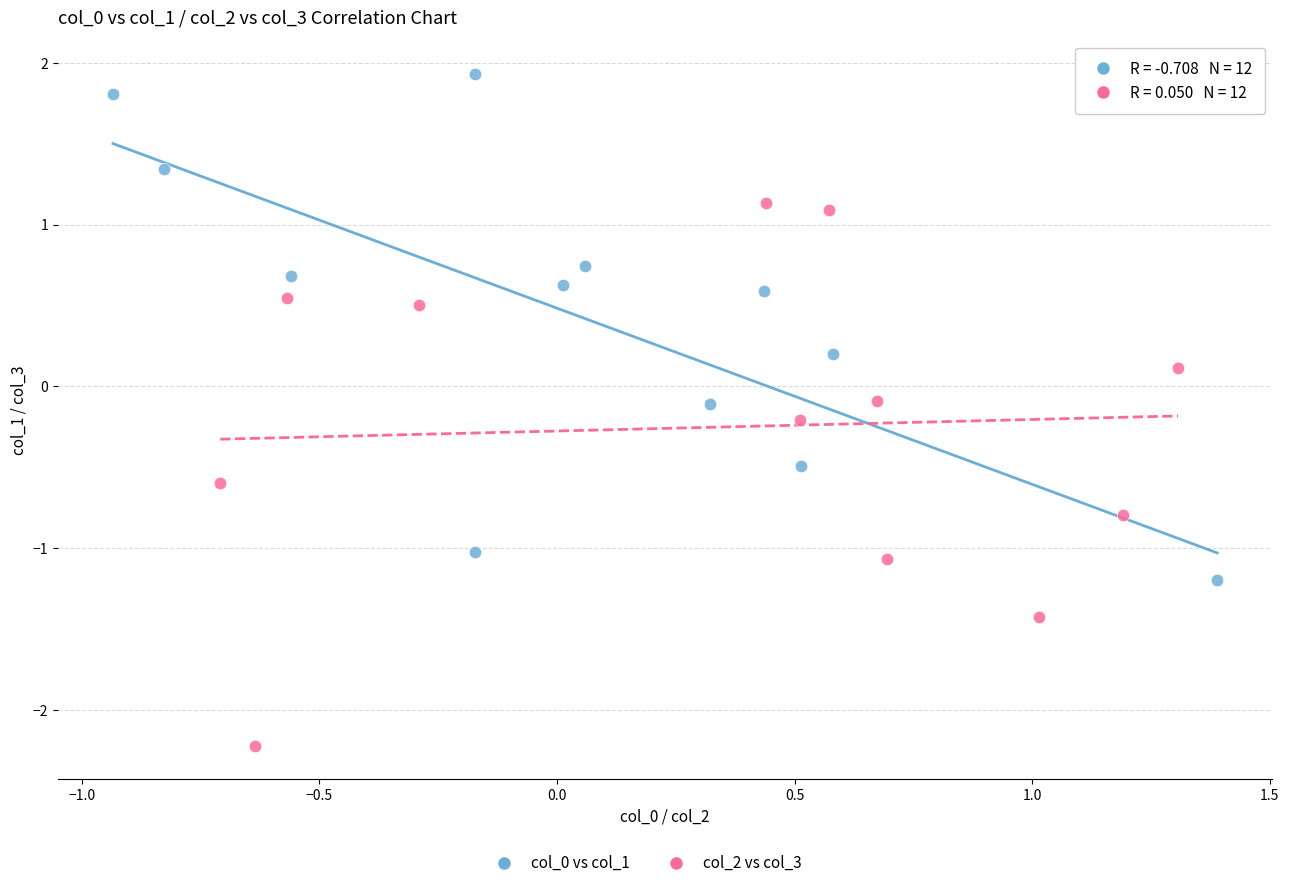

Which series contains the lowest Y value?

col_2 vs col_3